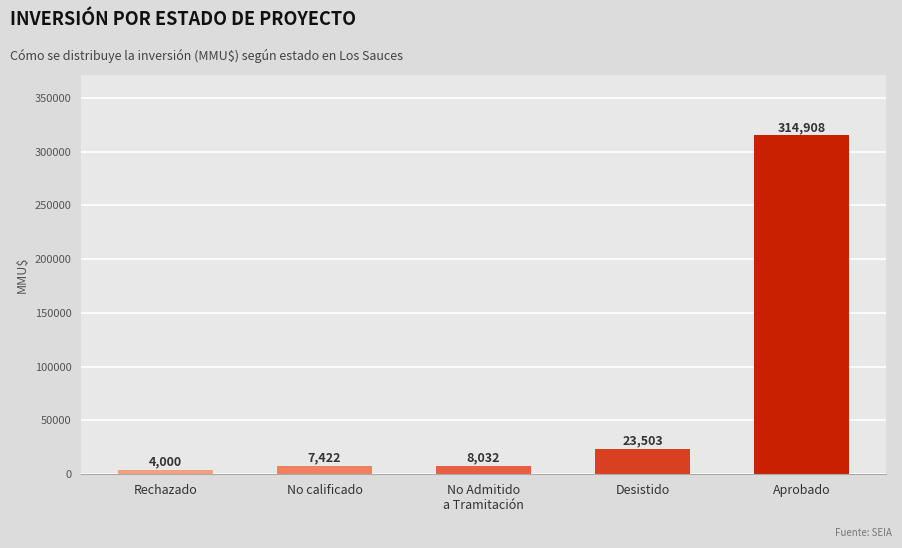

Where is the data nearest to the value 159454?

Desistido